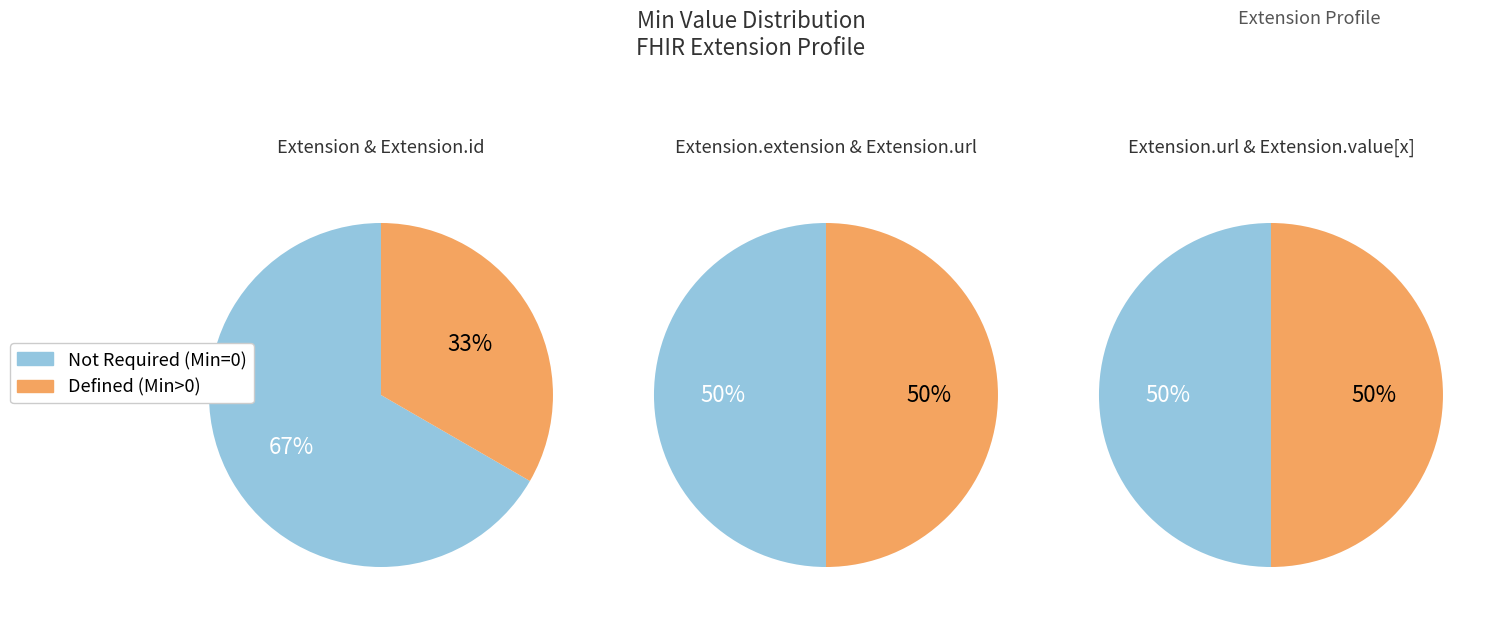

True or false: Extension.id accounts for 0% of the total.

True